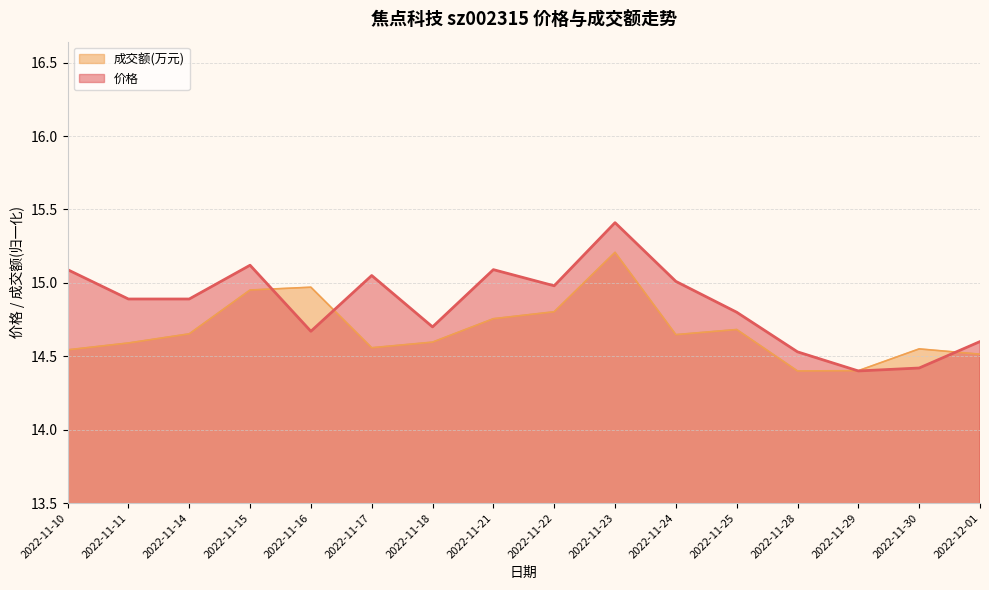

Reading left to right, transcribe all the data shown in this chart.

价格: 15.1	14.9	14.9	15.1	14.7	15.1	14.7	15.1	15.0	15.4	15.0	14.8	14.5	14.4	14.4	14.6
成交额(万元): 14.5	14.6	14.7	15.0	15.0	14.6	14.6	14.8	14.8	15.2	14.6	14.7	14.4	14.4	14.6	14.5